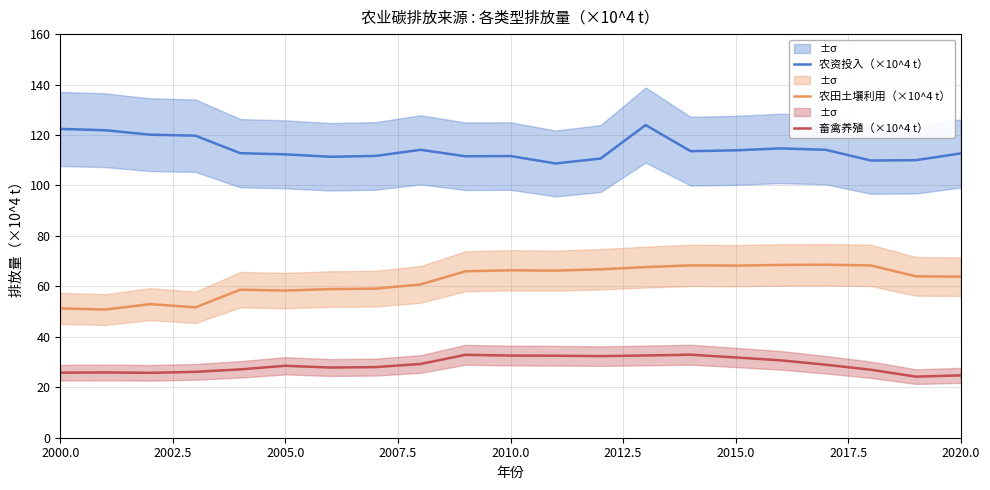

True or false: 农资投入（×10^4 t） and 农田土壤利用（×10^4 t） cross at least once.

False